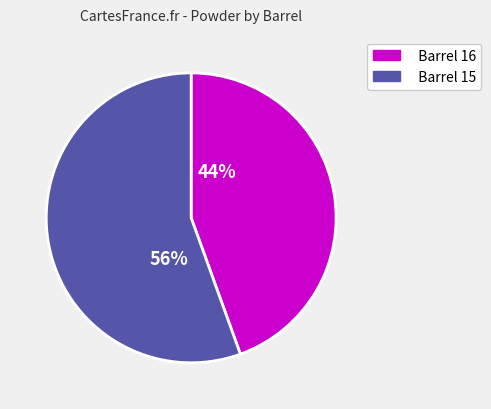

Do Barrel 16 and Barrel 15 together represent more than half of the pie?

Yes